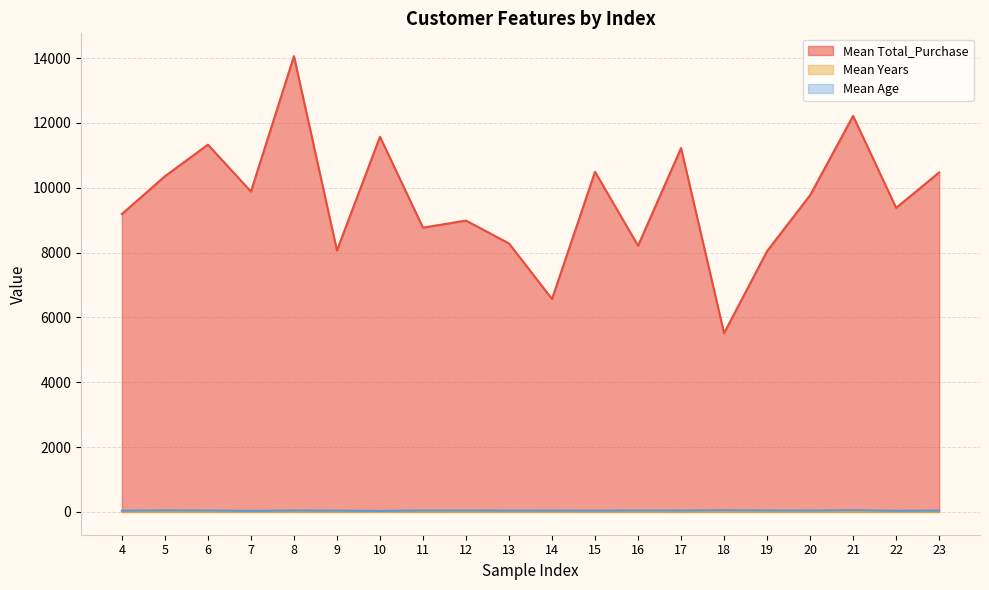

List the labels in order of Mean Age value, smallest first.

10, 7, 22, 4, 15, 9, 13, 14, 20, 23, 8, 17, 6, 11, 12, 16, 19, 5, 18, 21